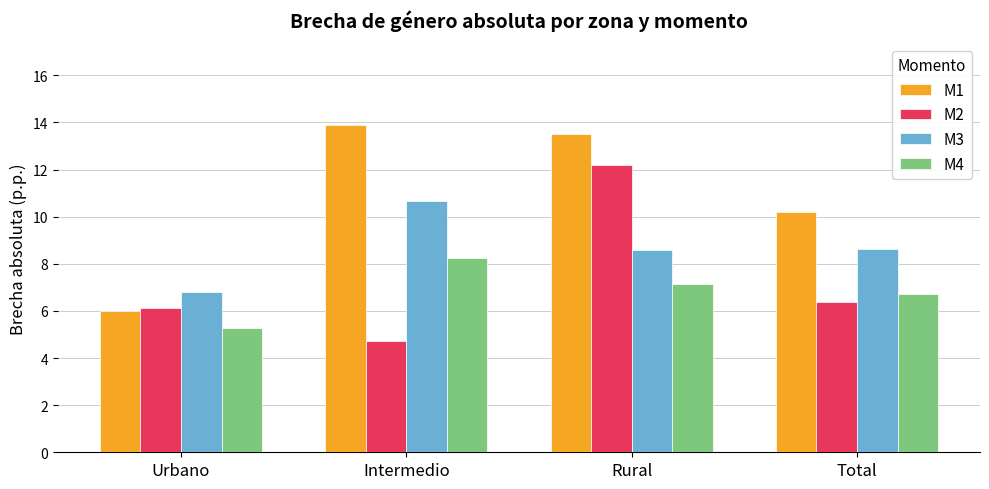

What is the difference between the highest and lowest values at Rural?

6.4